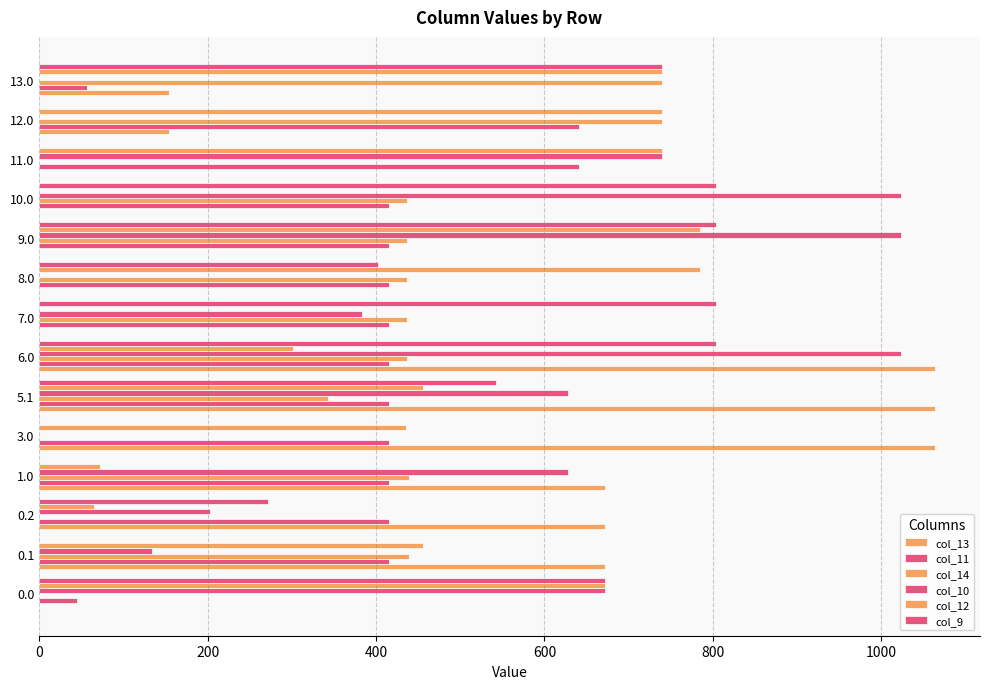

How many categories are shown in the chart?

14